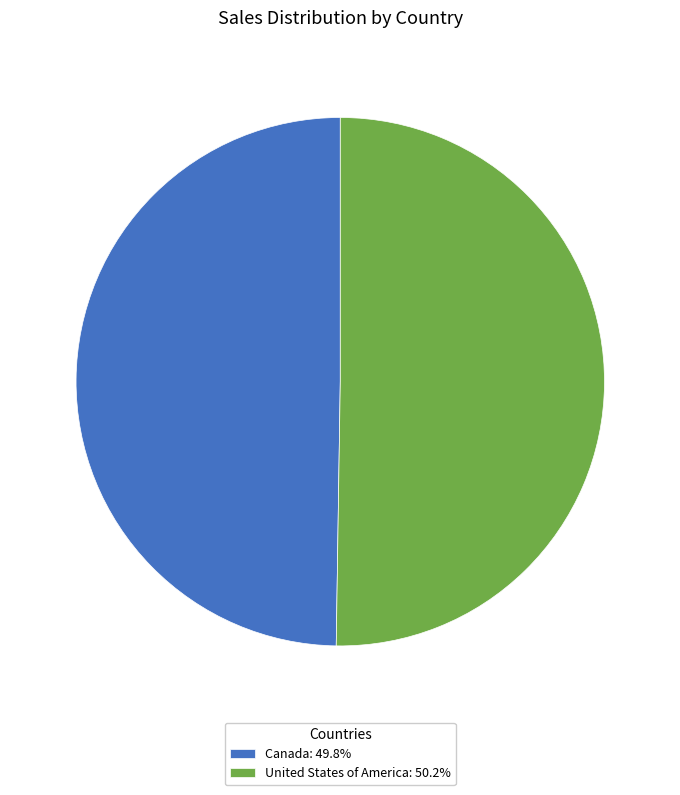

What is the ratio of the value at United States of America: 50.2% to the value at Canada: 49.8%?

1.0